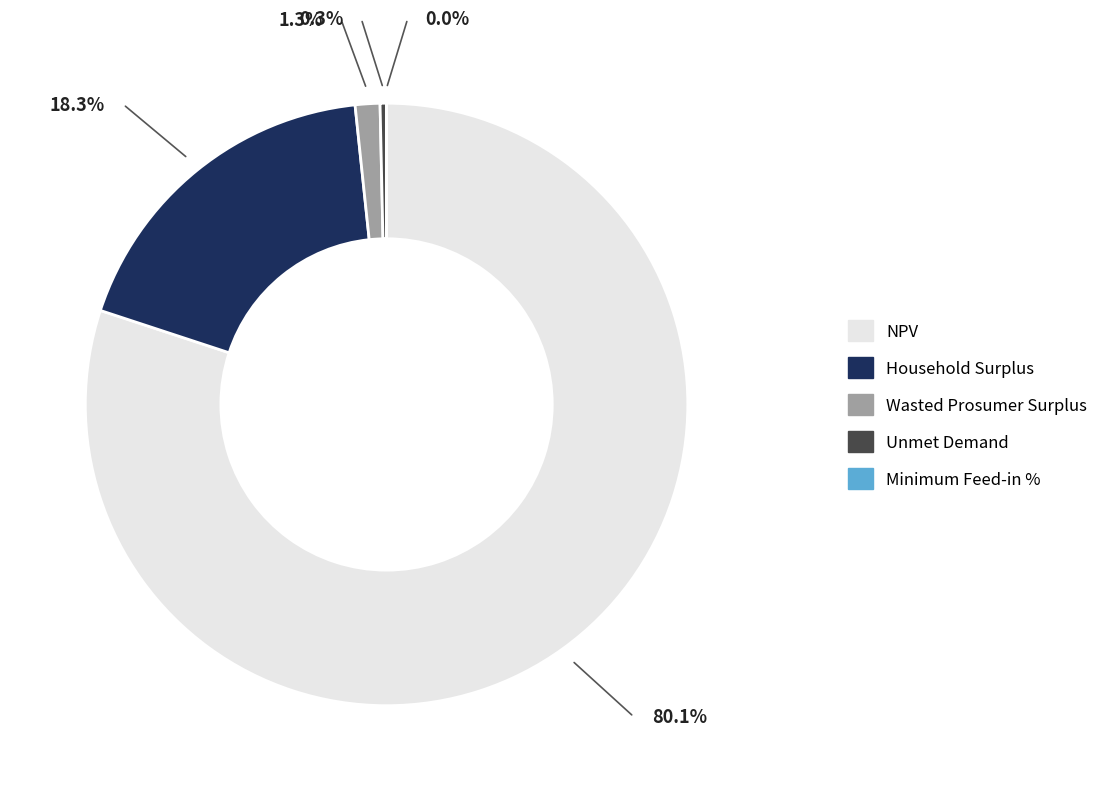

Between NPV and Household Surplus, which is larger?

NPV